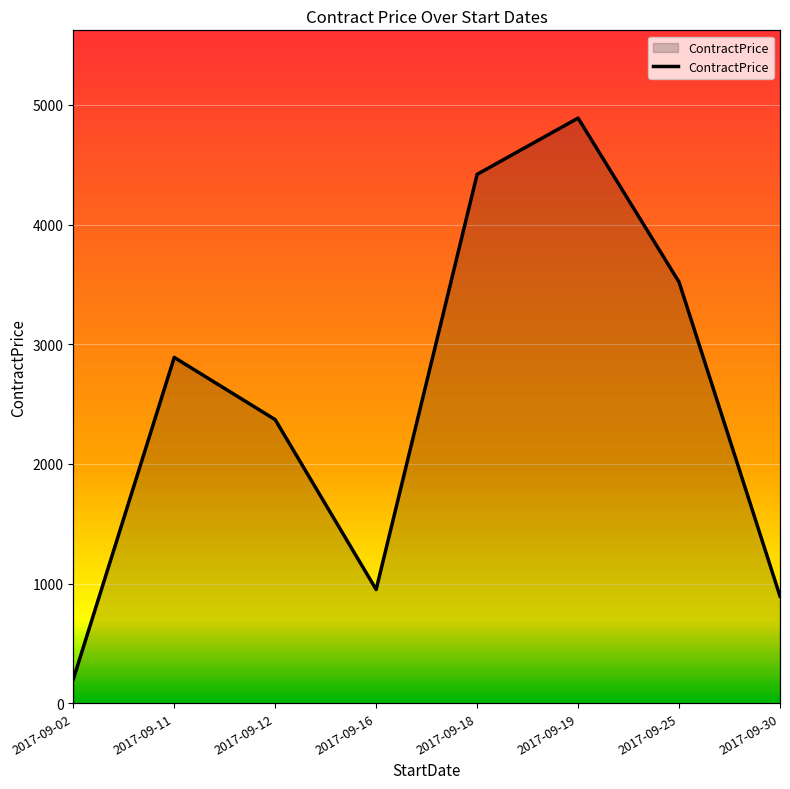

List the labels in order of value, smallest first.

2017-09-02, 2017-09-30, 2017-09-16, 2017-09-12, 2017-09-11, 2017-09-25, 2017-09-18, 2017-09-19